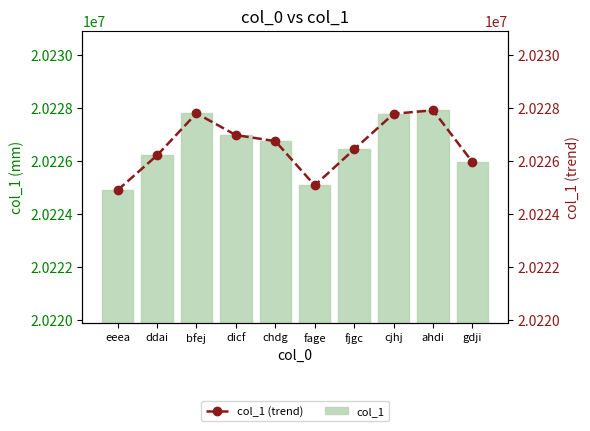

What position from the right is eeea?

10